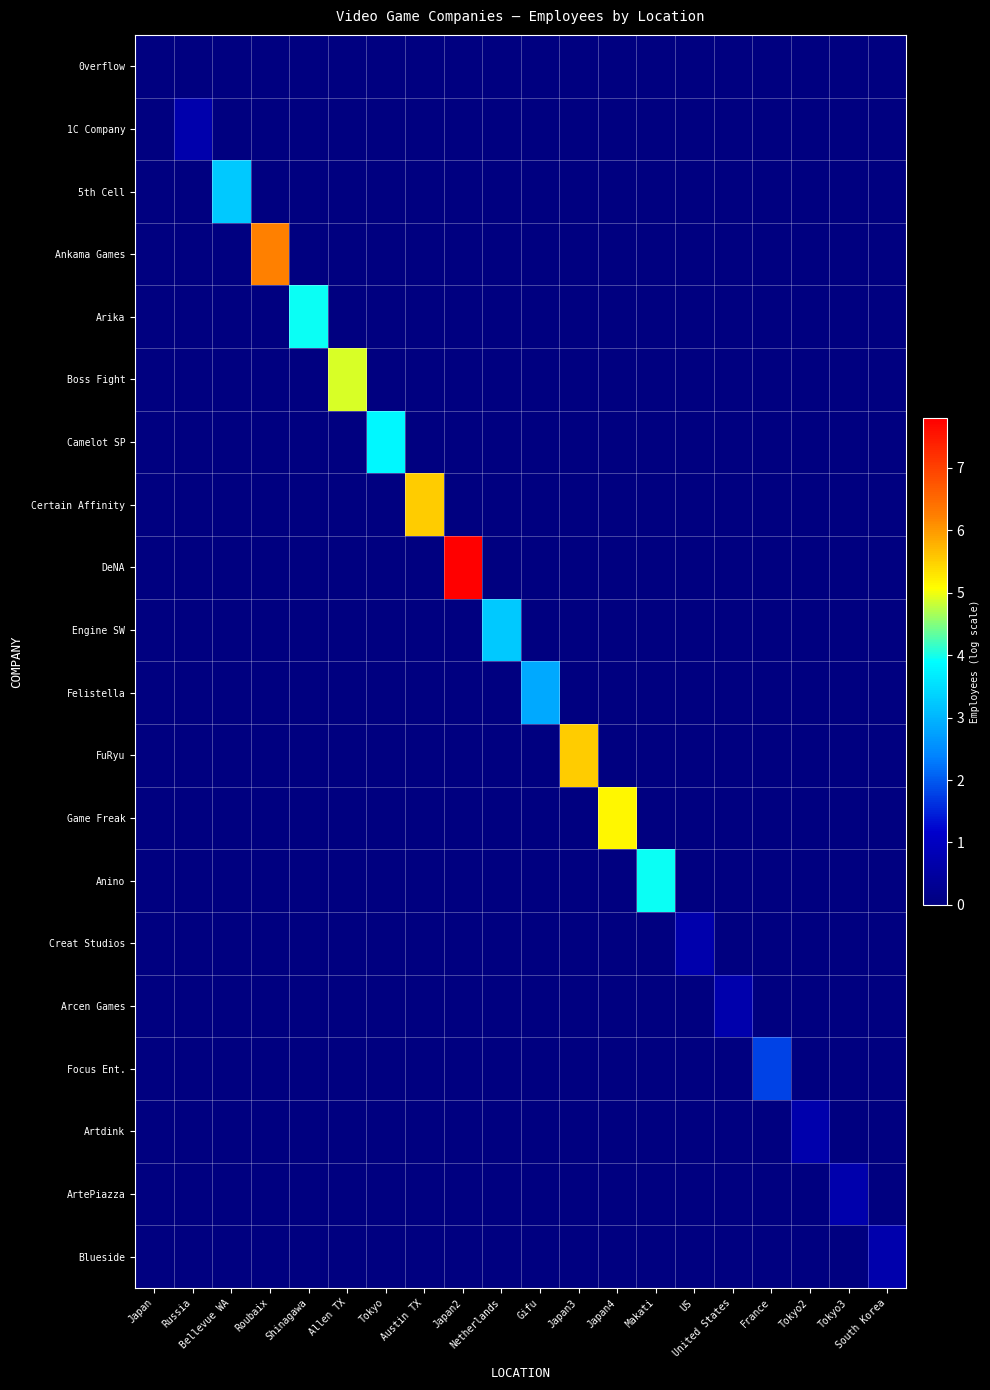

What is the spread (max minus min) of values at Russia?

0.7